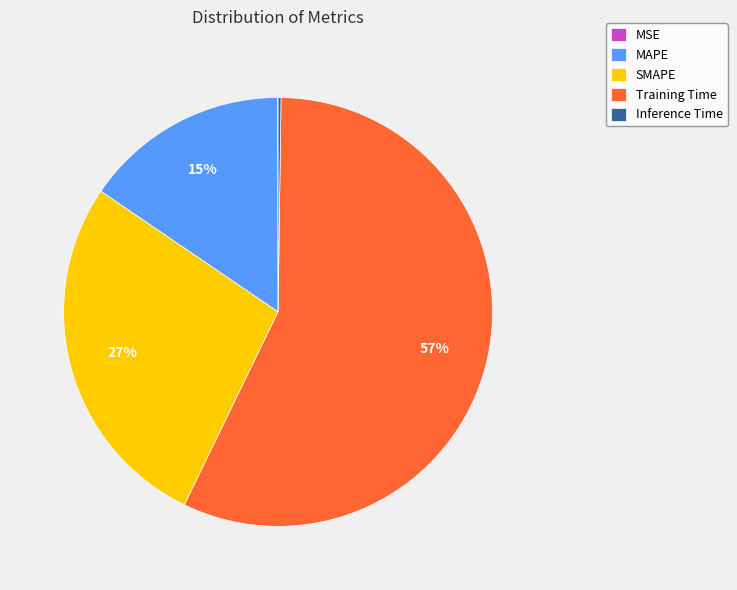

Is it true that SMAPE is 16% of the pie?

False